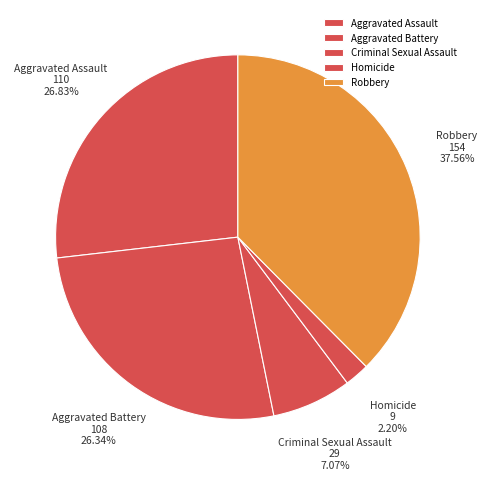

To the nearest percent, what is the difference between the Aggravated Assault and Robbery slice percentages?

11%